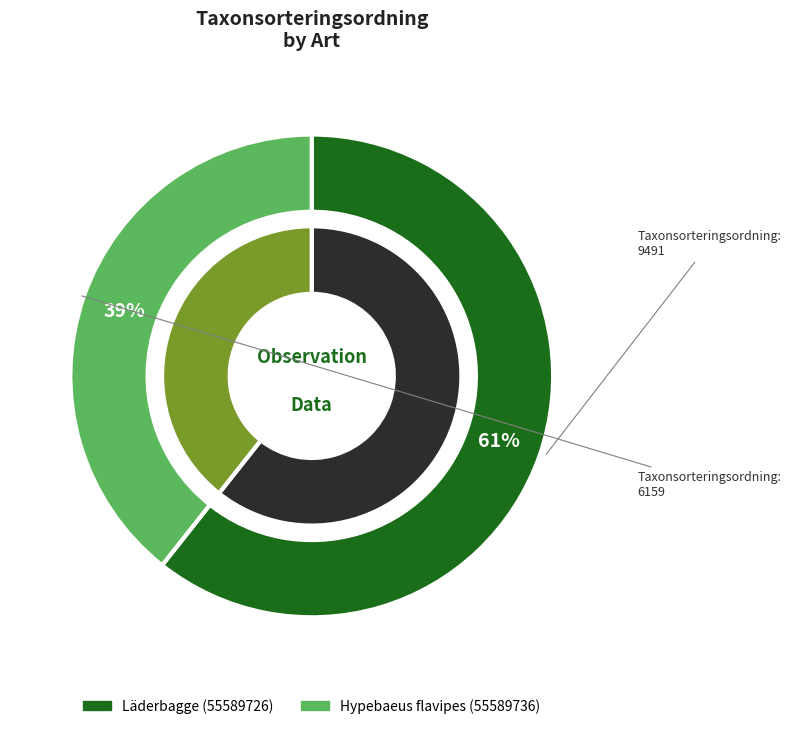

What percentage is the Hypebaeus flavipes (55589736) slice, to the nearest percent?

39%